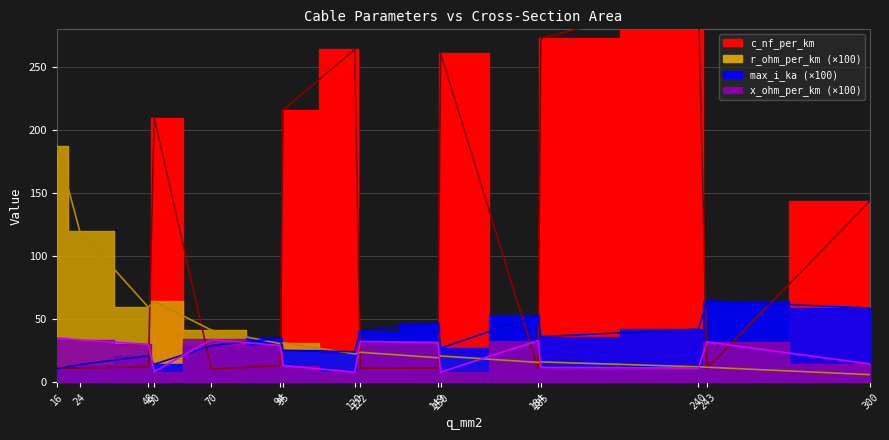

What is the spread (max minus min) of values at 150?

253.0